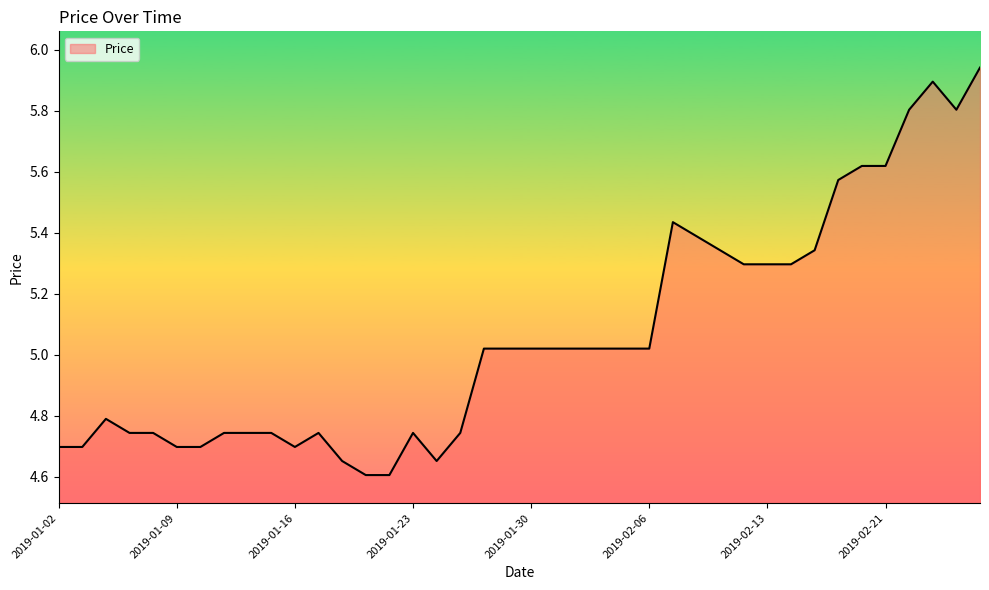

What is the smallest value displayed?

4.6